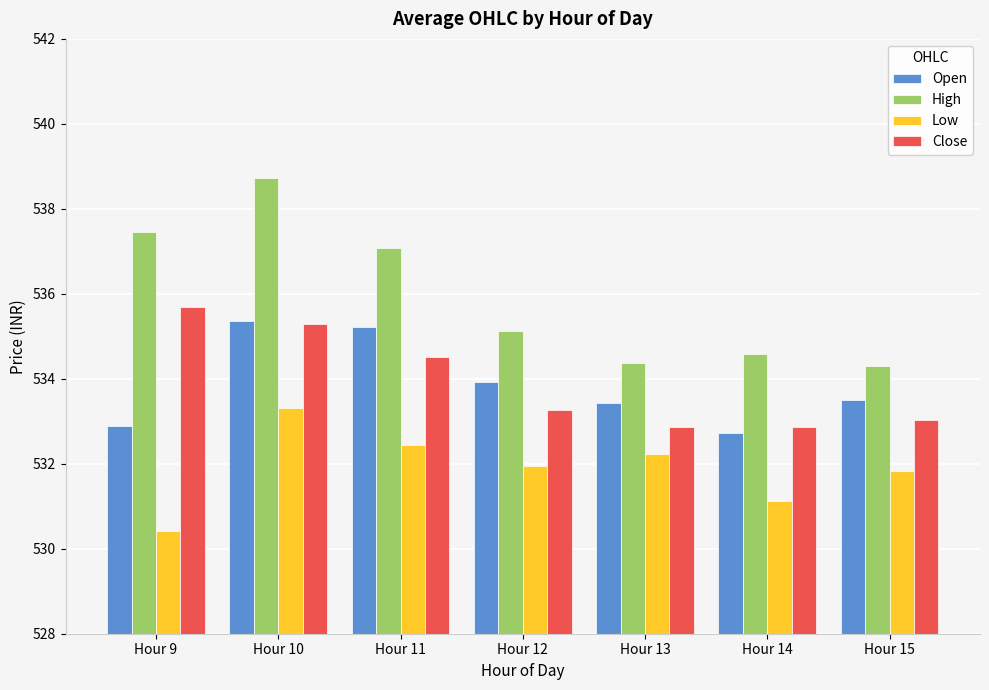

How many values in the High series are below 535?

3